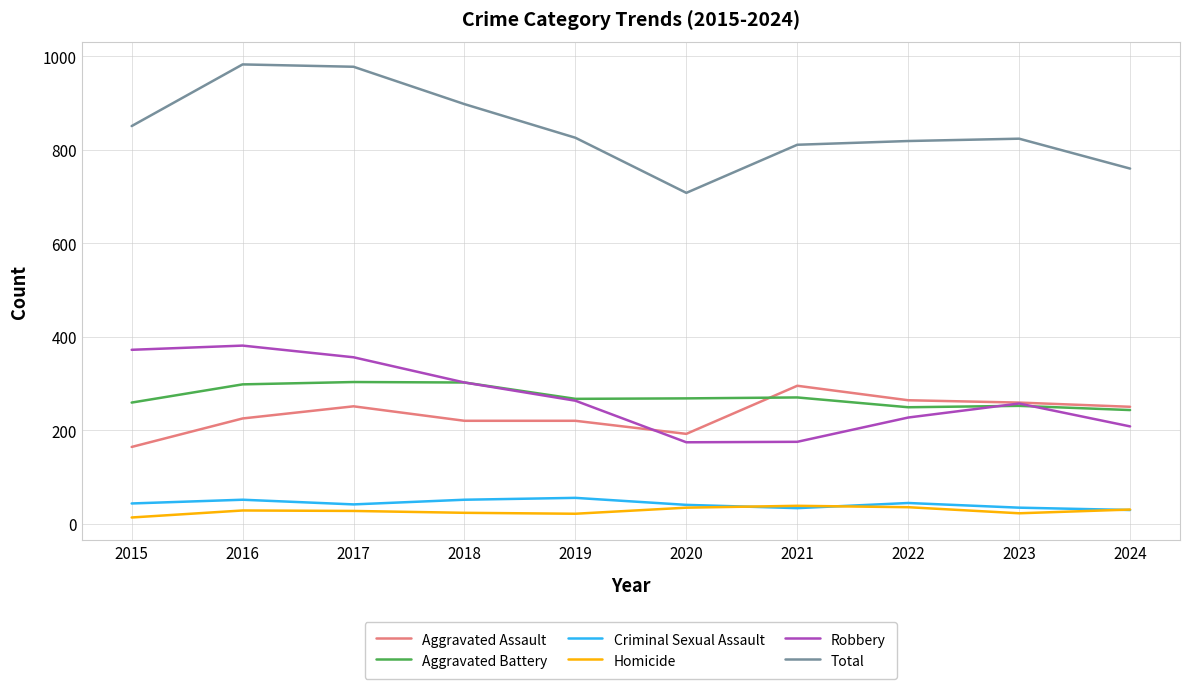

True or false: Criminal Sexual Assault and Total intersect in this chart.

False